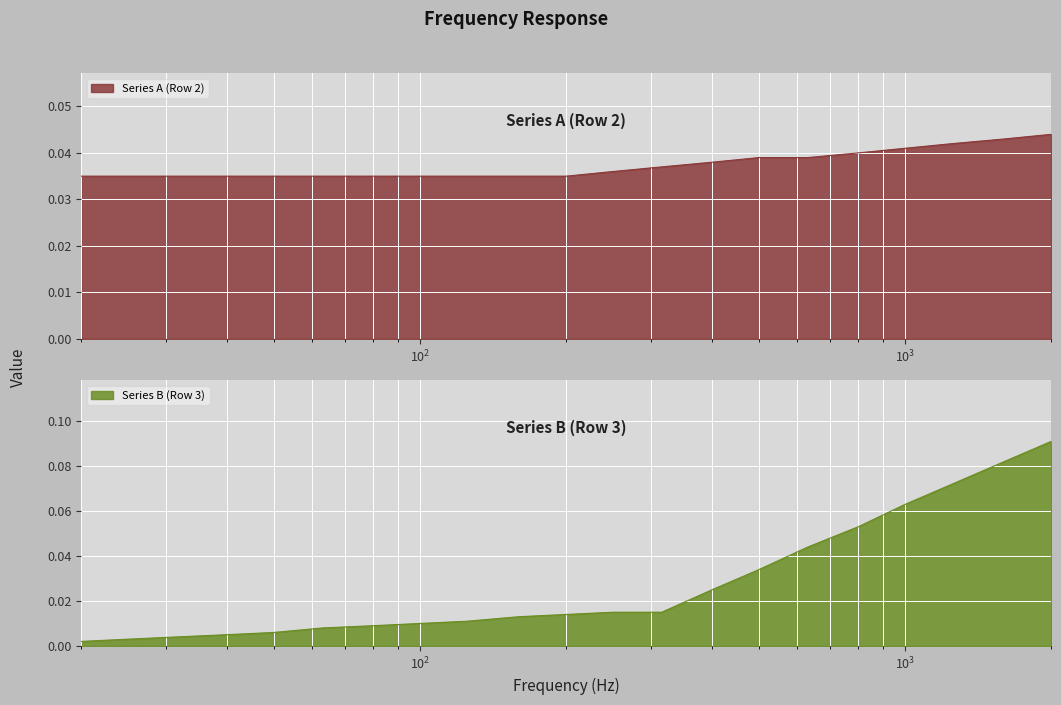

Which series has the largest total across all categories?

Series A (Row 2)